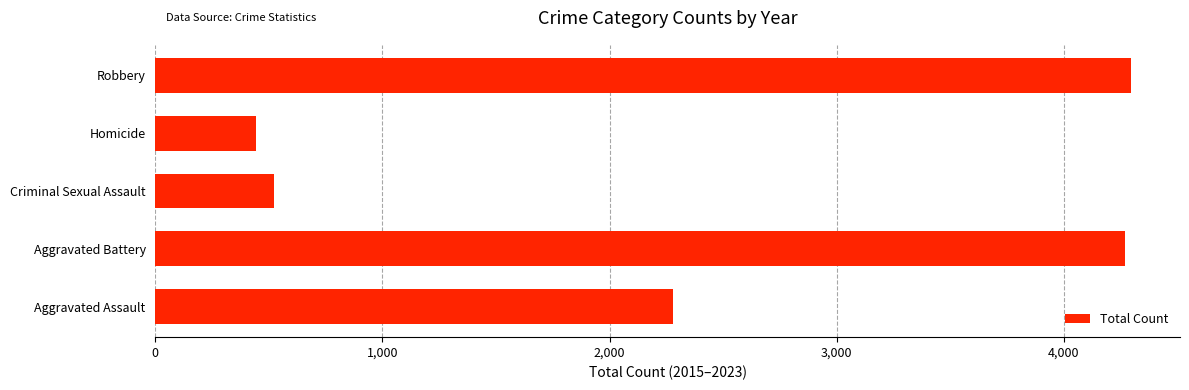

What is the ratio of the value at Aggravated Battery to the value at Aggravated Assault?

1.9